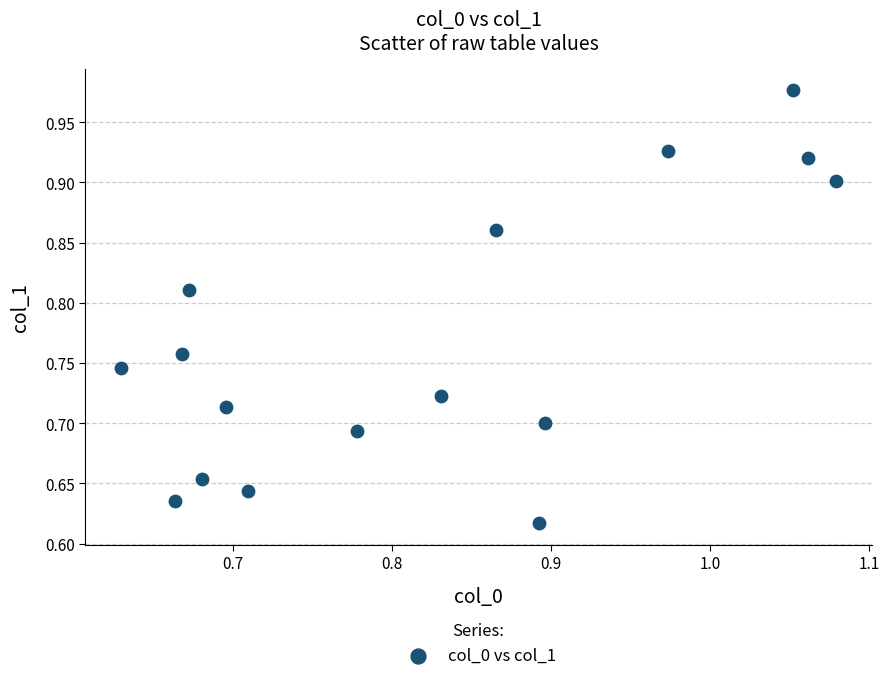

What is the range of Y values (max minus min)?

0.4